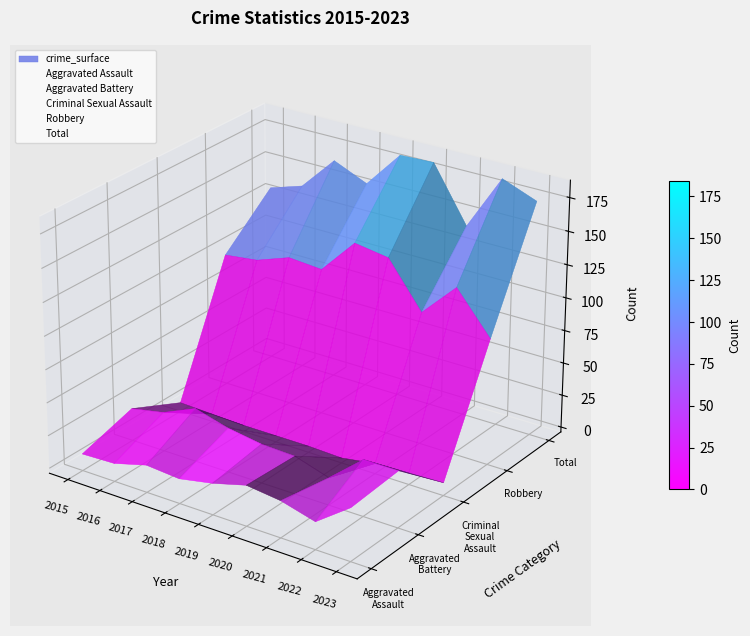

True or false: Aggravated Battery and Total intersect in this chart.

False